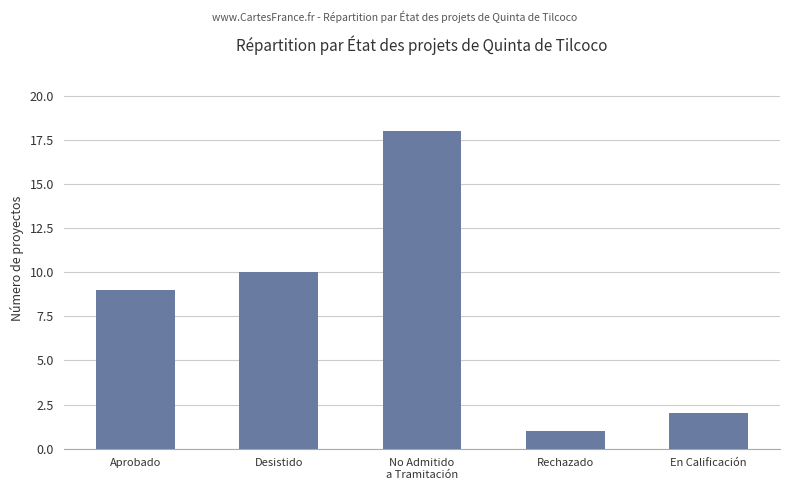

True or false: the data shows 1 at En Calificación.

False